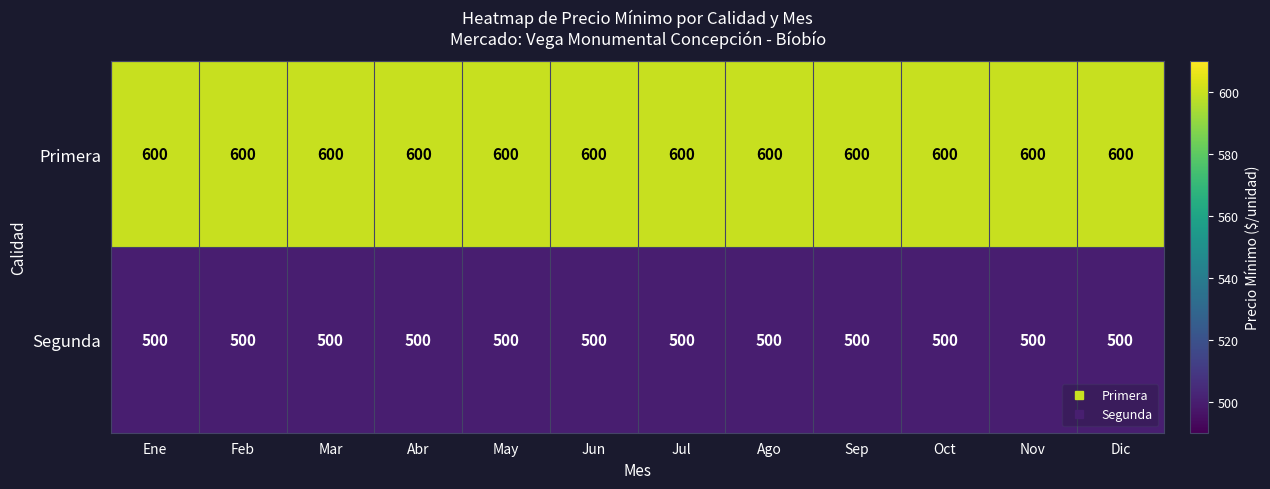

What is the total value across all series at Abr?

1100